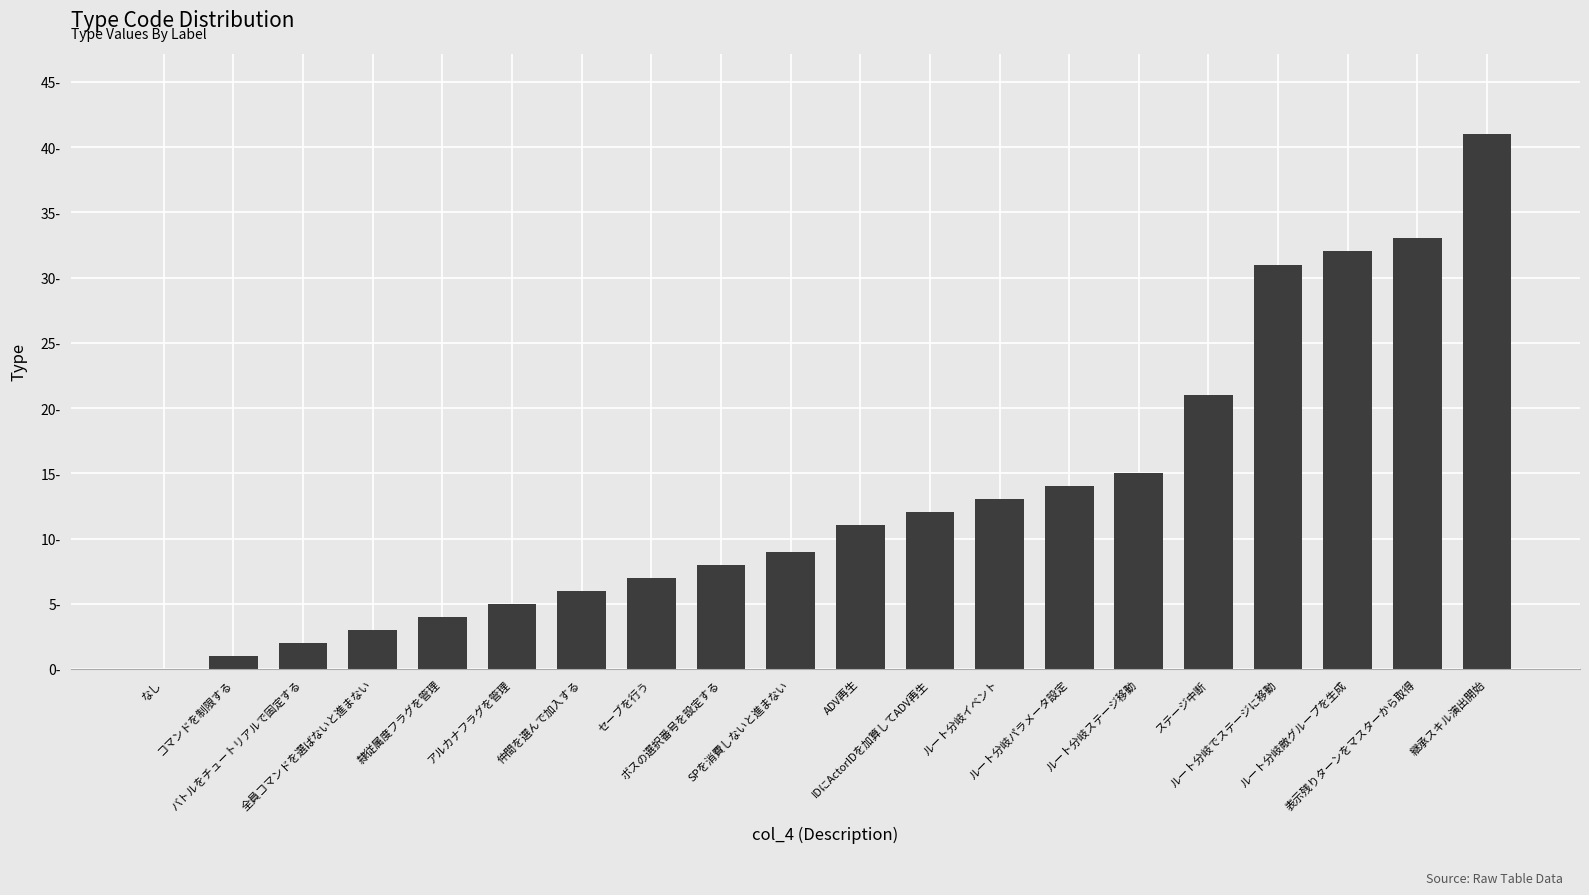

Are the bars horizontal?

No